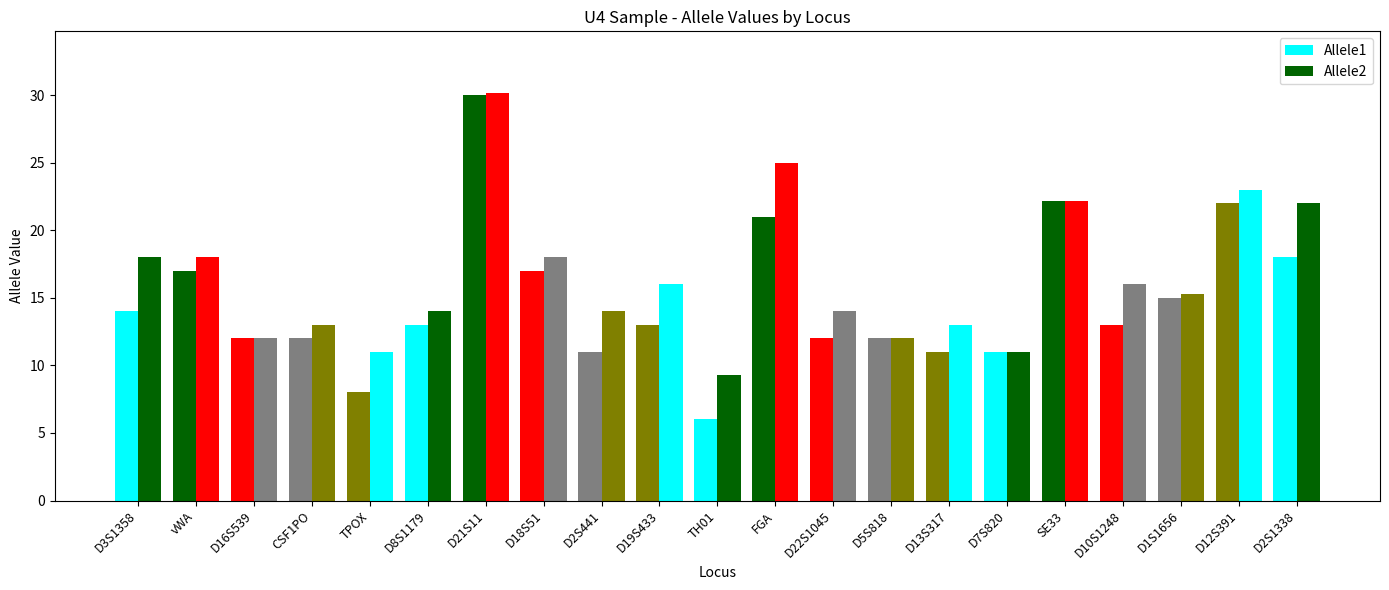

Which series has the largest total across all categories?

Allele2